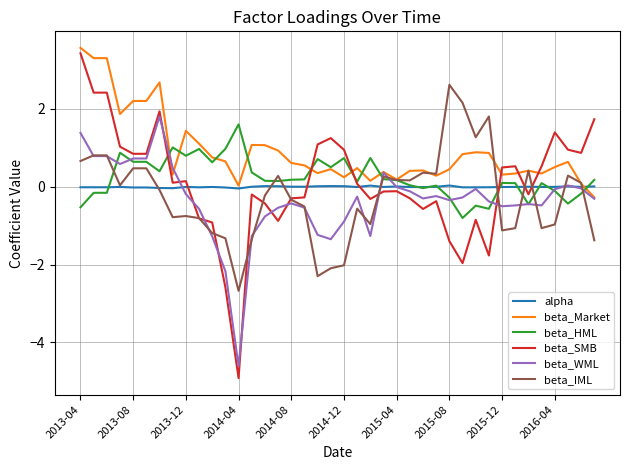

What is the minimum value shown in the chart?

-4.9